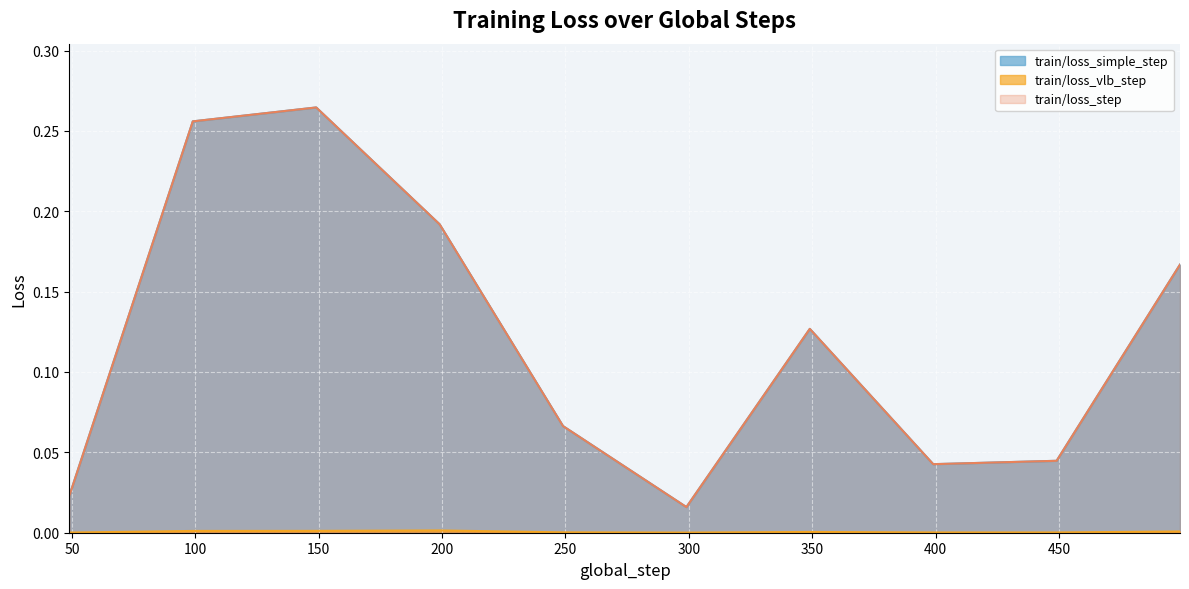

True or false: train/loss_step and train/loss_simple_step intersect in this chart.

False